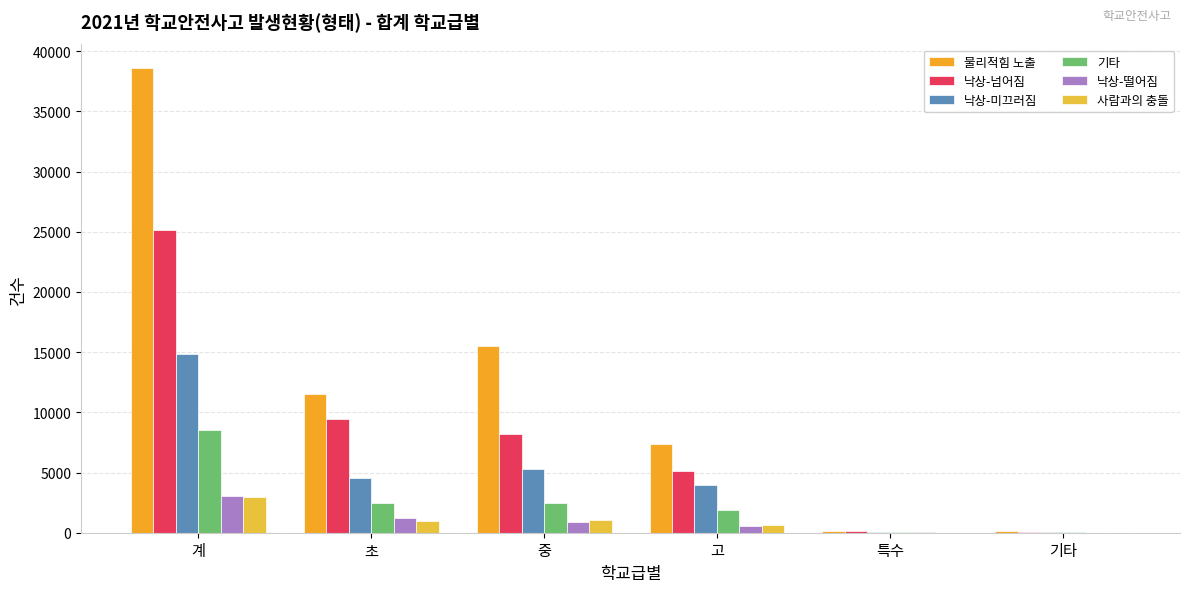

How many distinct data groups are displayed?

6